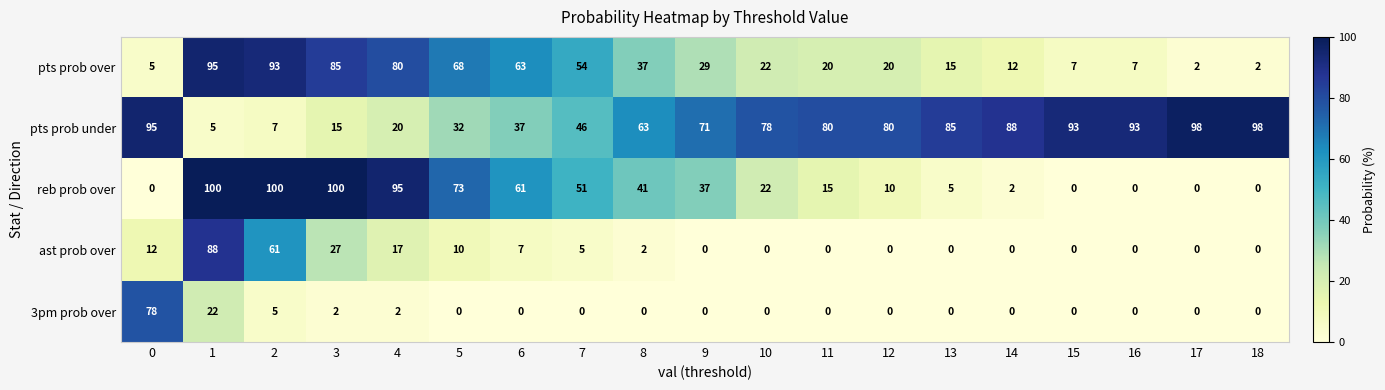

What is the greatest value displayed?

100